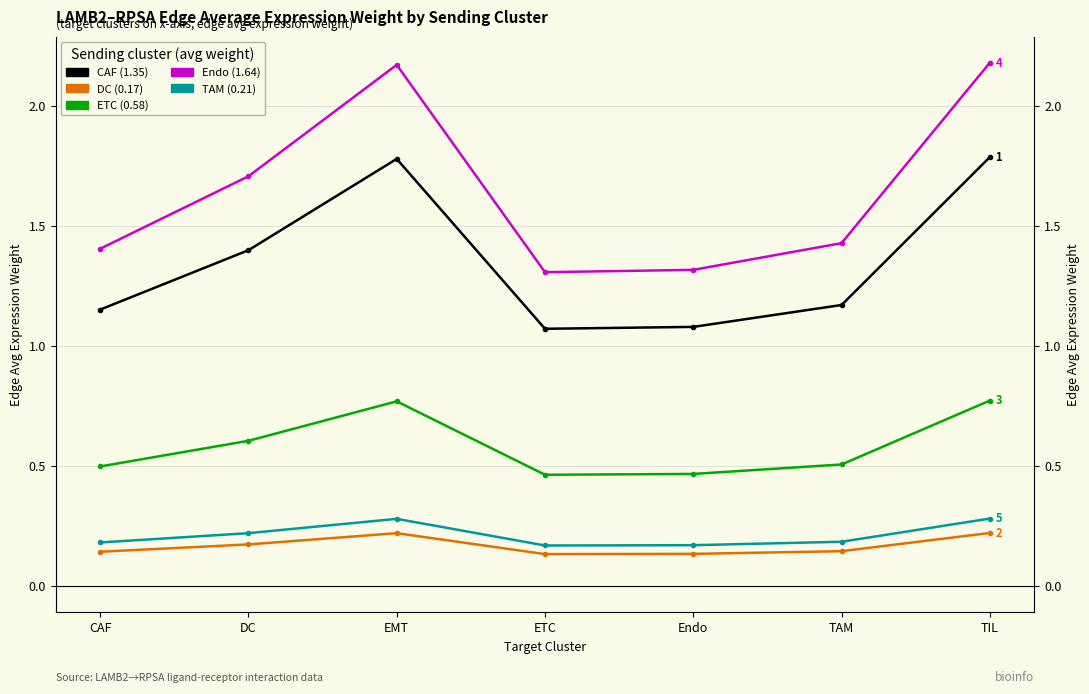

At how many categories does at least one series exceed 1?

7